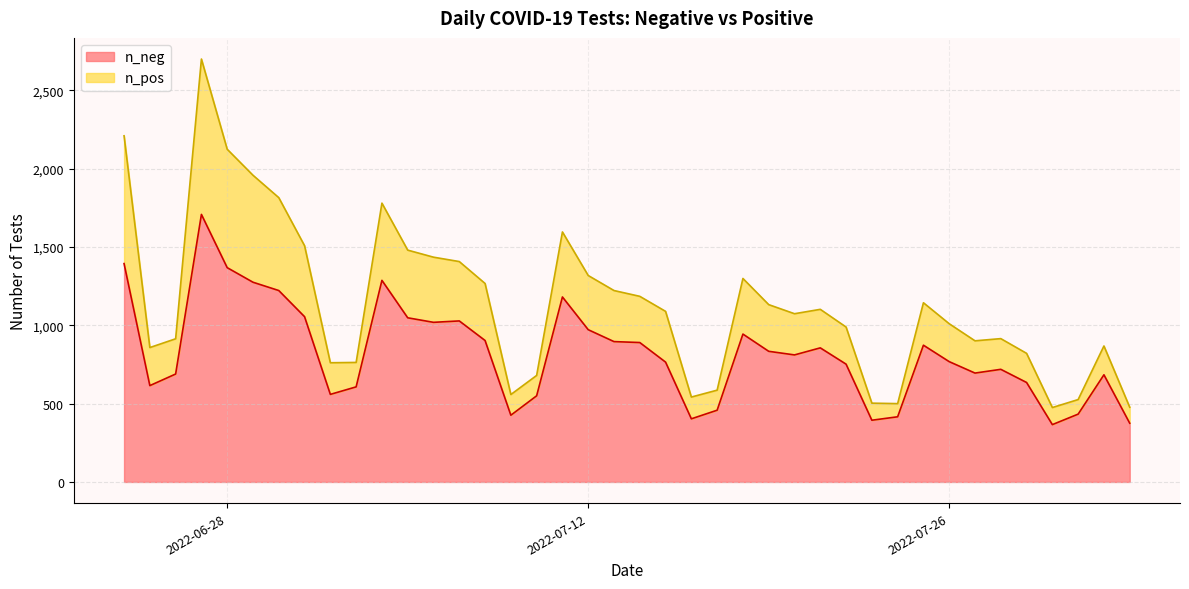

Between 2022-07-10 and 2022-07-04, which is larger?

2022-07-04